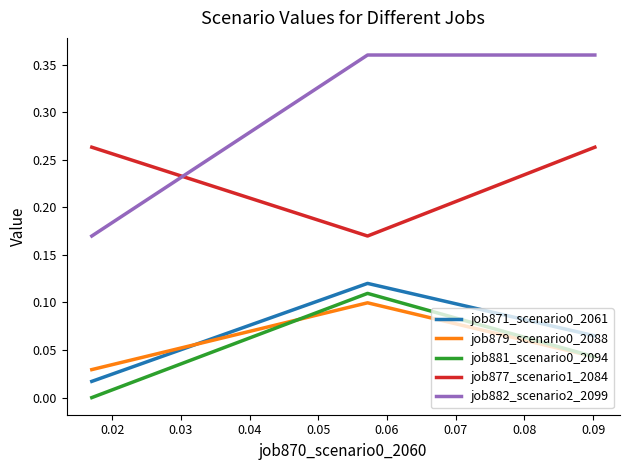

Which series has the largest range (max minus min)?

job882_scenario2_2099